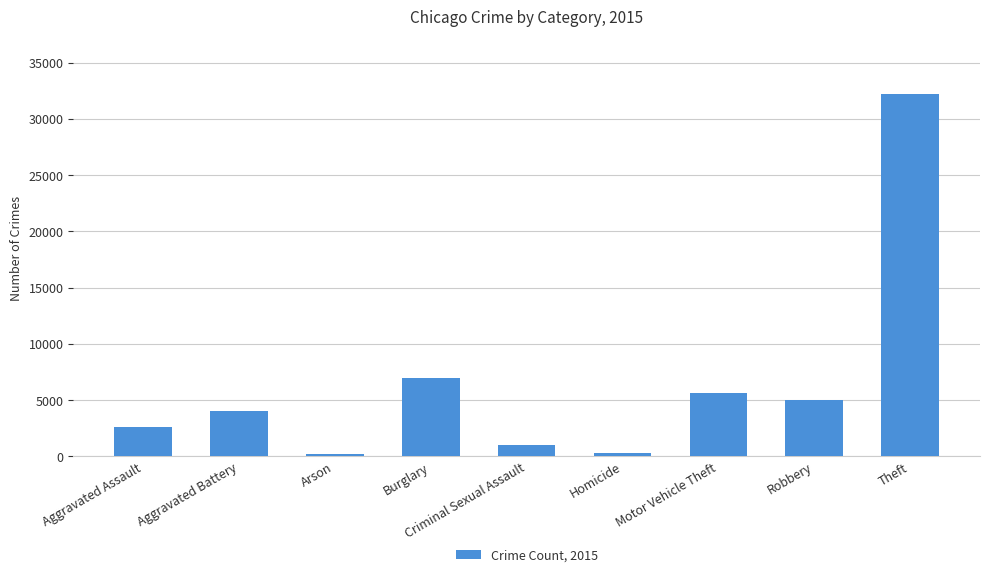

What is the label of the 3rd bar from the right?

Motor Vehicle Theft